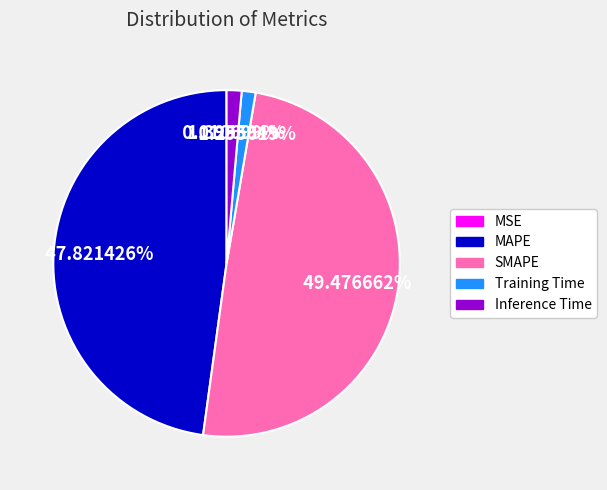

Does MAPE represent more than half of the total?

No